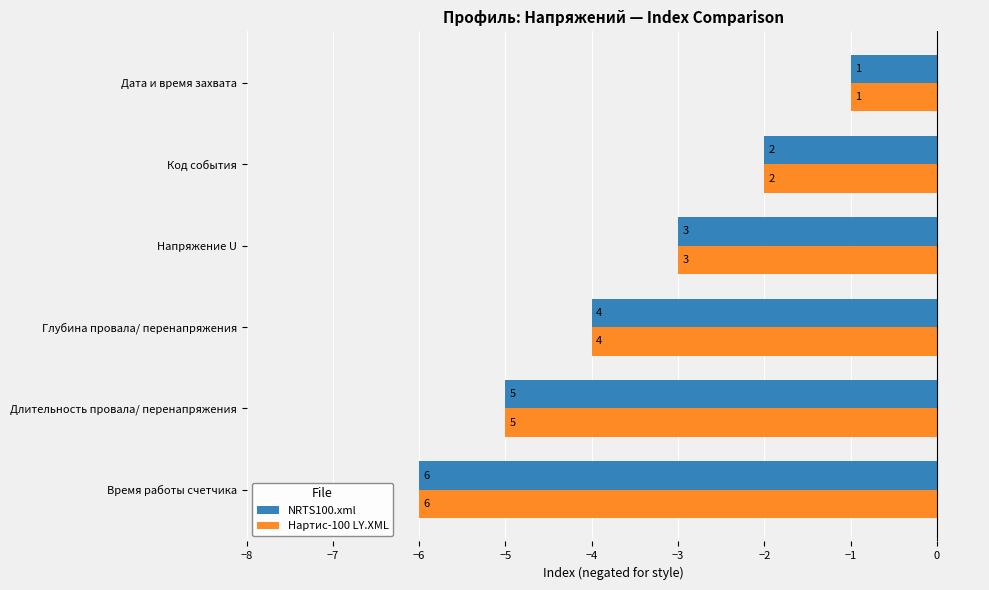

What are all the series names shown in the legend?

NRTS100.xml, Нартис-100 LY.XML